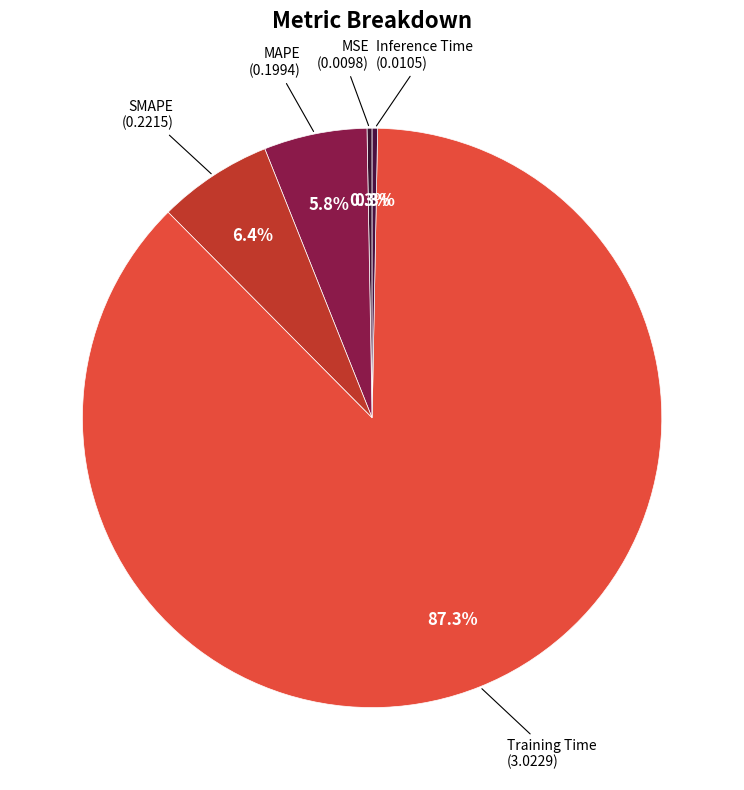

What is the largest slice in the pie chart?

Training Time